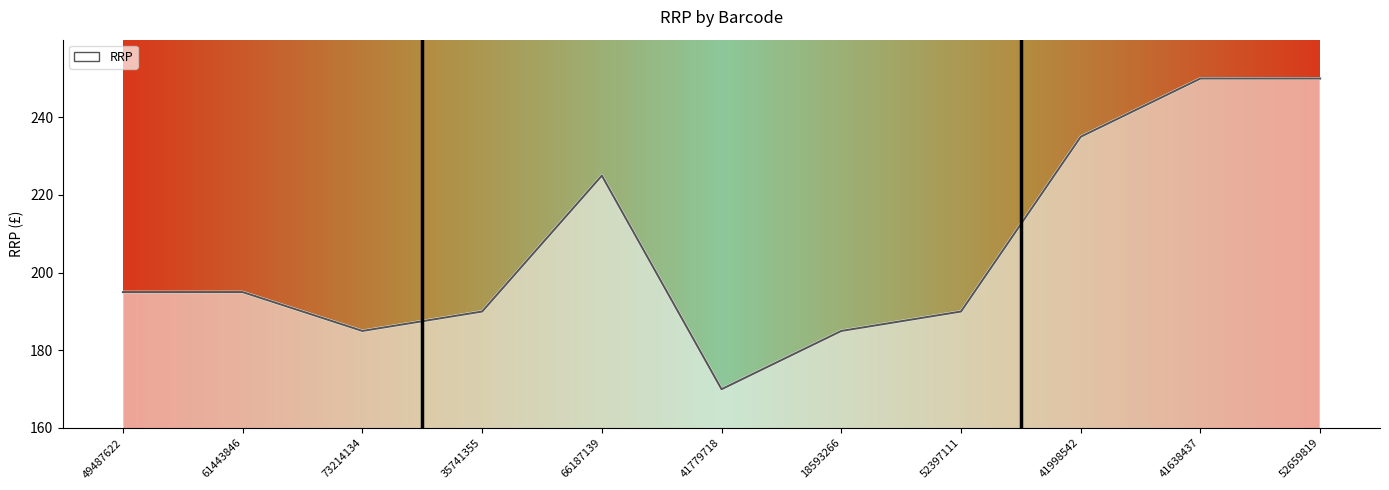

How many interior local peaks (higher than both neighbors) does the data have?

1